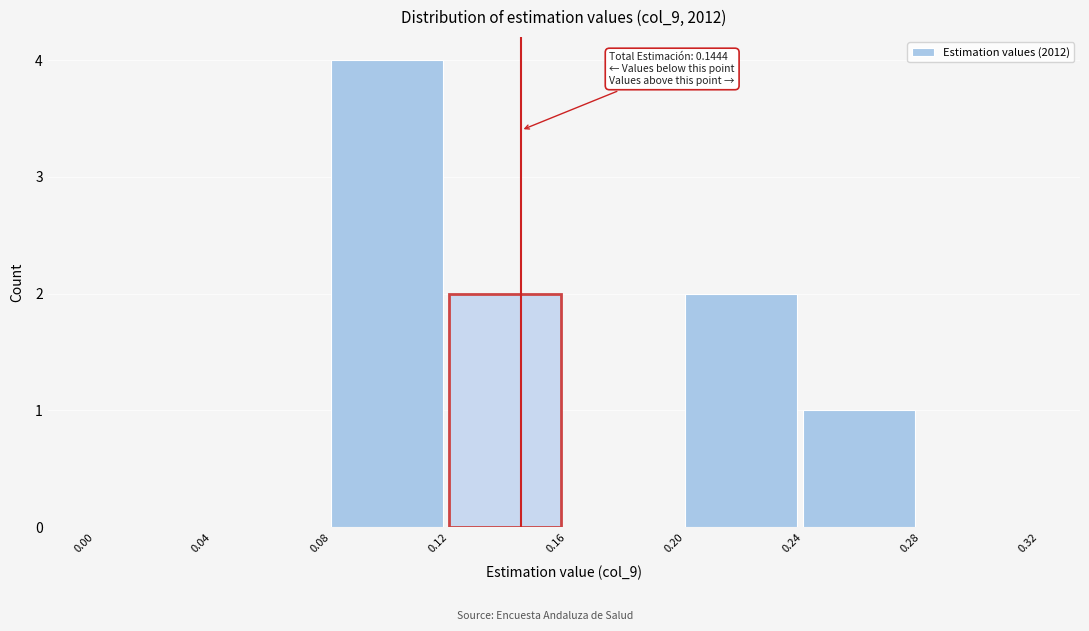

Which range on the x-axis has the tallest bar?

0.08 to 0.12